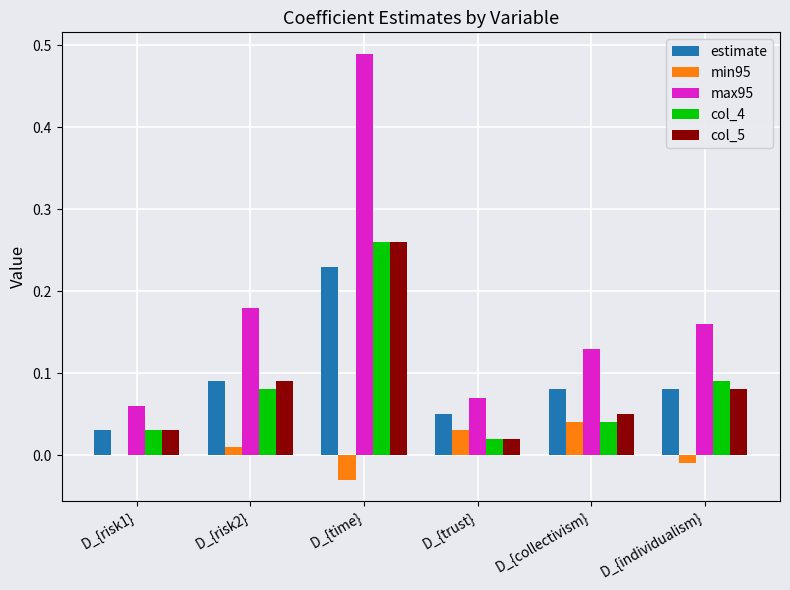

What is the sum of all max95 values?

1.1